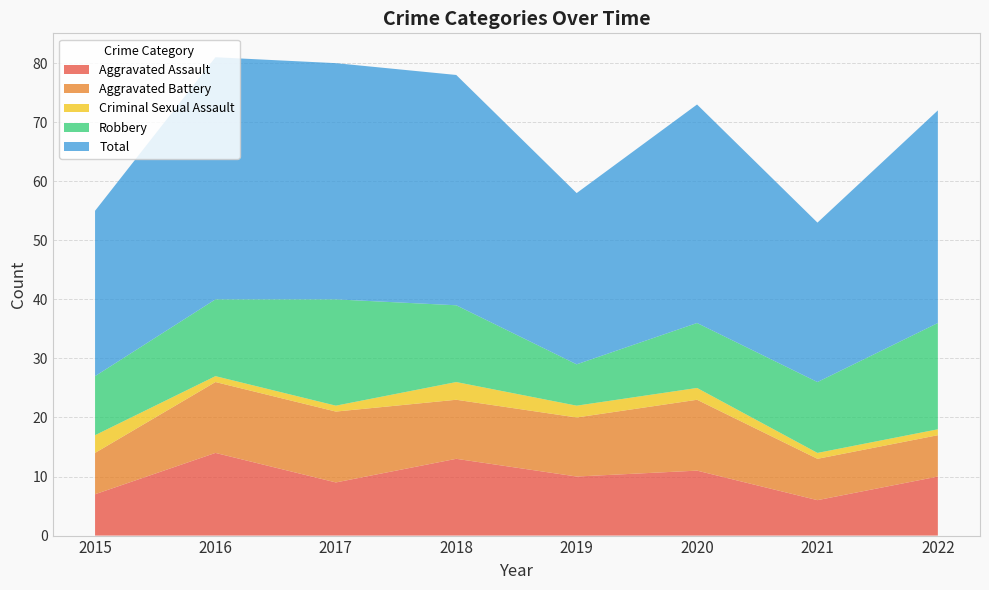

Reading left to right, transcribe all the data shown in this chart.

Aggravated Assault: 2015=7	2016=14	2017=9	2018=13	2019=10	2020=11	2021=6	2022=10
Aggravated Battery: 2015=7	2016=12	2017=12	2018=10	2019=10	2020=12	2021=7	2022=7
Criminal Sexual Assault: 2015=3	2016=1	2017=1	2018=3	2019=2	2020=2	2021=1	2022=1
Robbery: 2015=10	2016=13	2017=18	2018=13	2019=7	2020=11	2021=12	2022=18
Total: 2015=28	2016=41	2017=40	2018=39	2019=29	2020=37	2021=27	2022=36